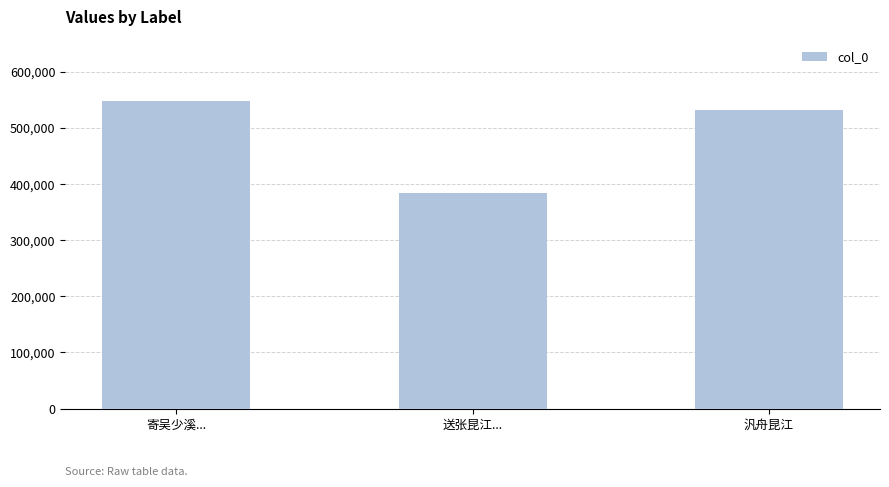

Which category has the lowest value across all series?

送张昆江...